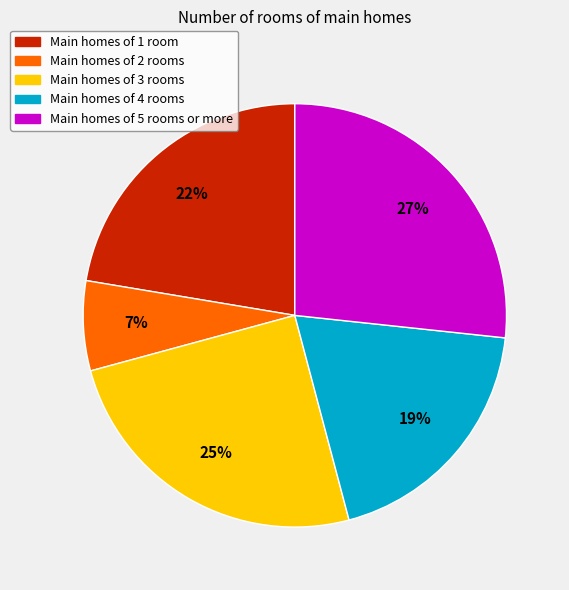

To the nearest percent, what is the difference between the largest and smallest slice percentages?

20%